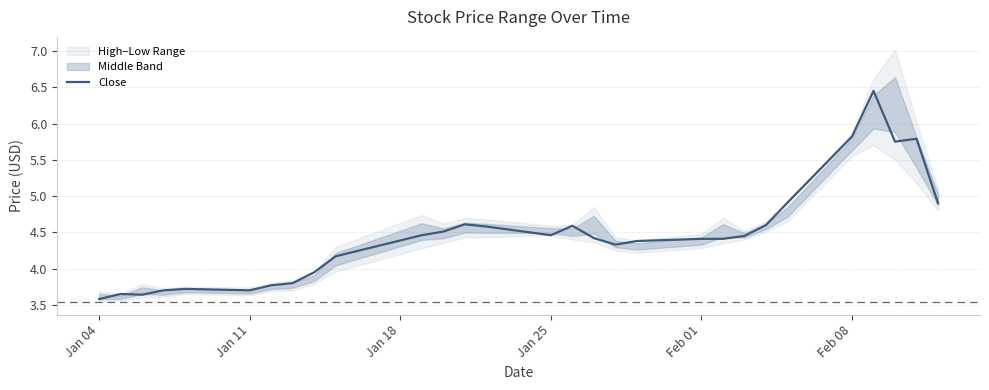

The Close series shows 5.8 at Feb 08. True or false?

True